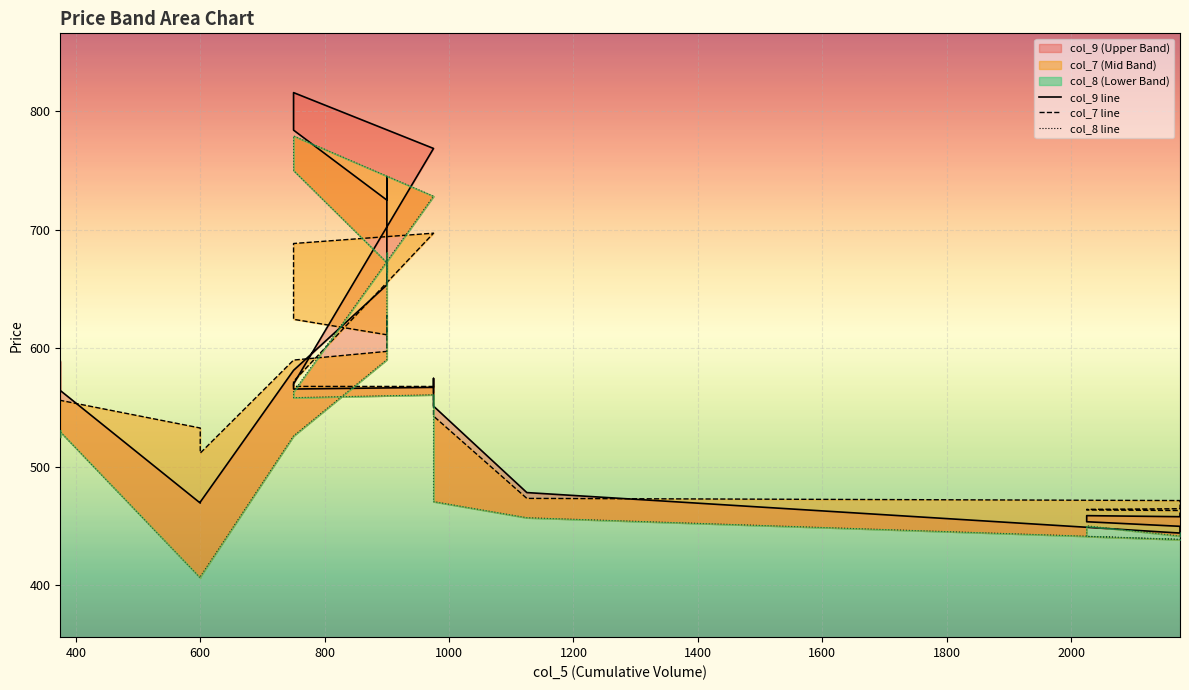

How many interior local peaks does the col_8 line series have?

5